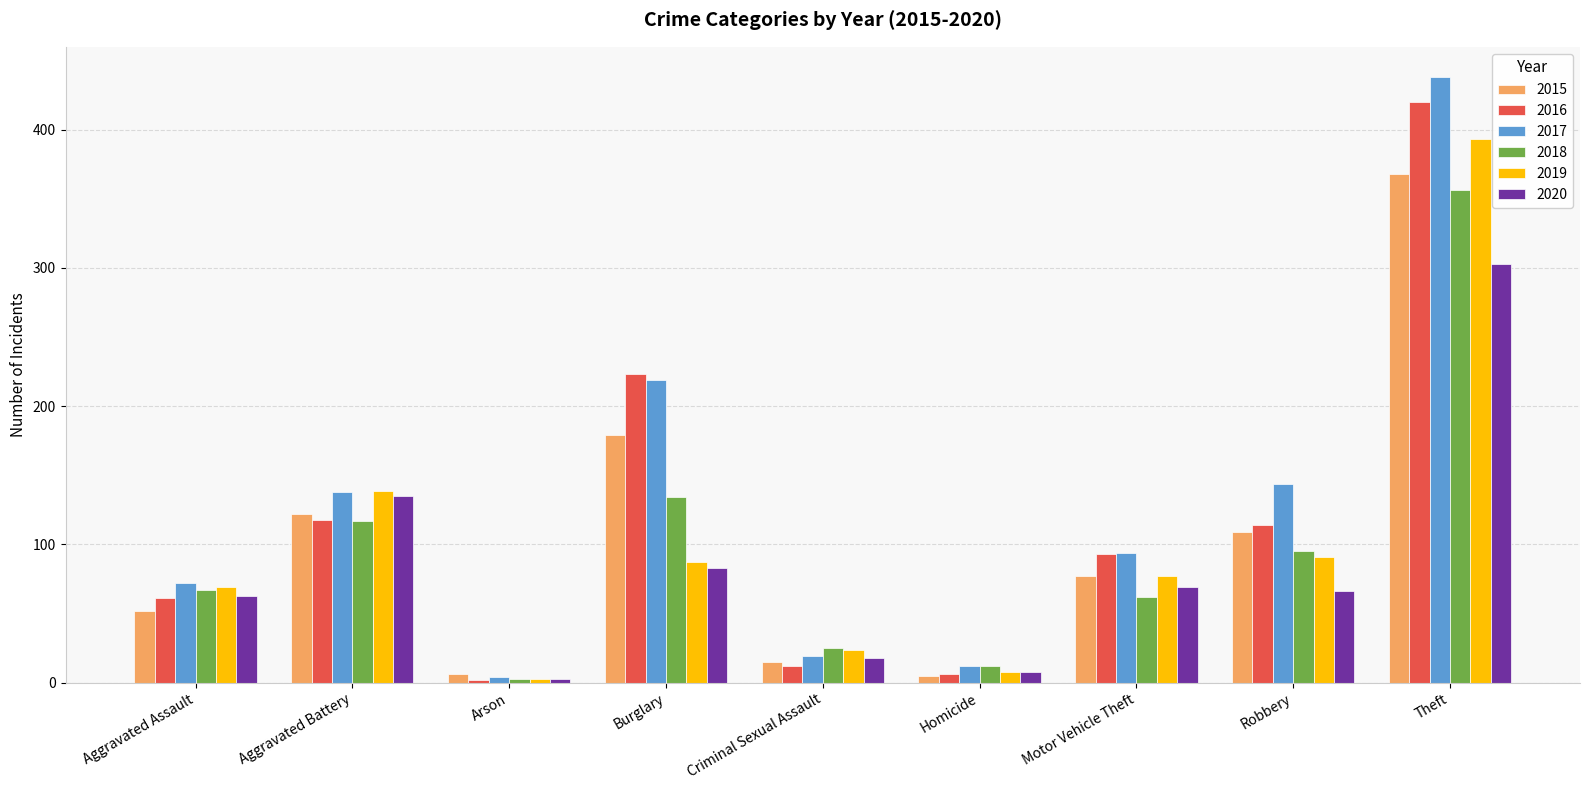

What is the total value across all series at Aggravated Battery?

769